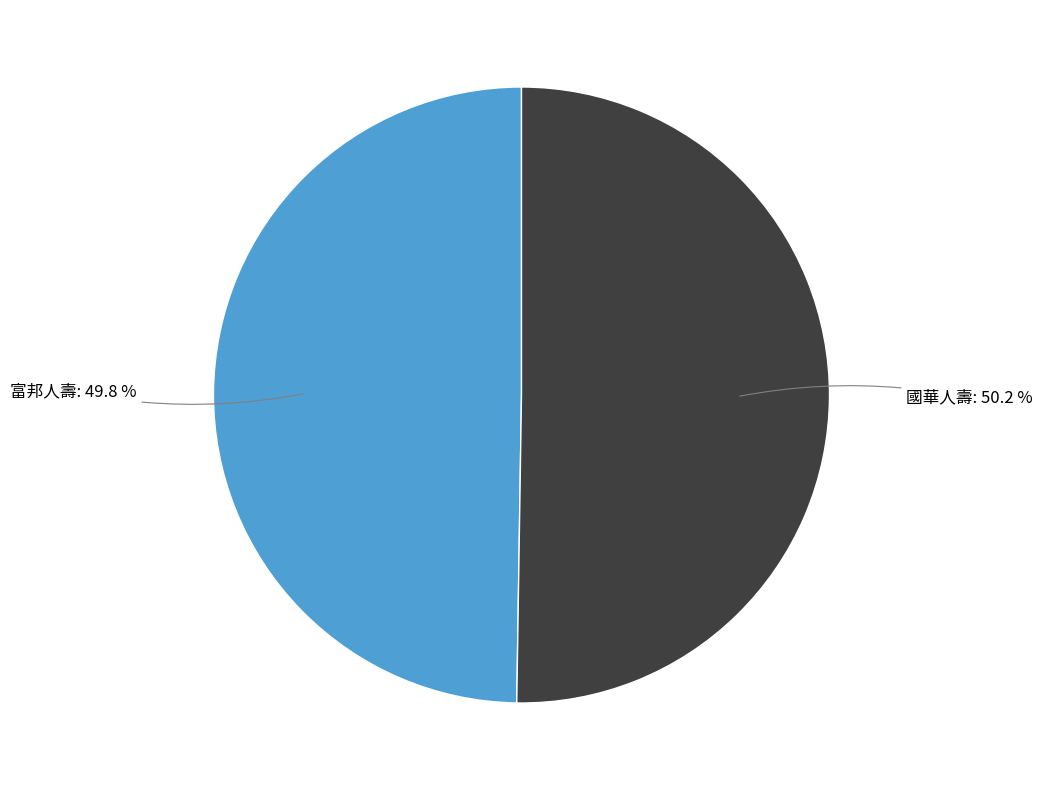

What percentage is the 國華人壽 slice, to the nearest percent?

50%